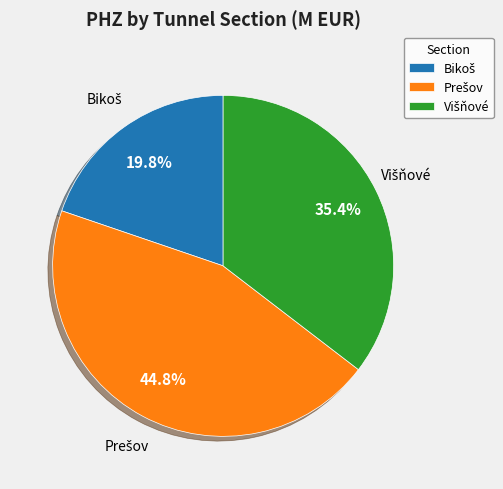

To the nearest percent, what is the difference between the largest and smallest slice percentages?

25%